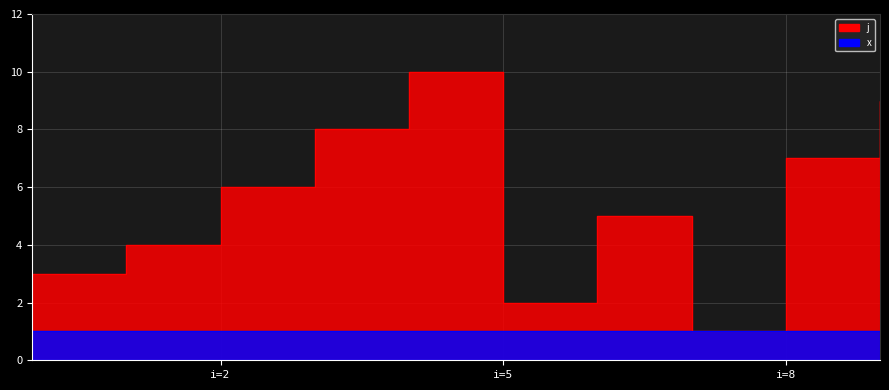

The value at 6 is 2. True or false?

False